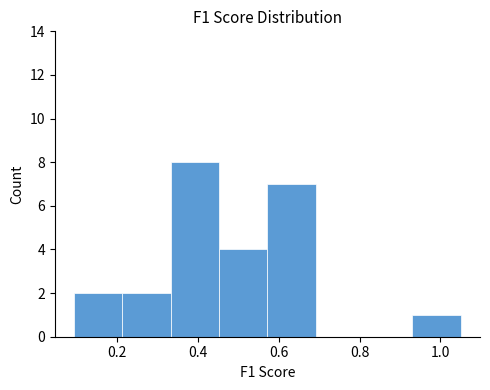

Over which range of the x-axis is the bar tallest?

0.34 to 0.46